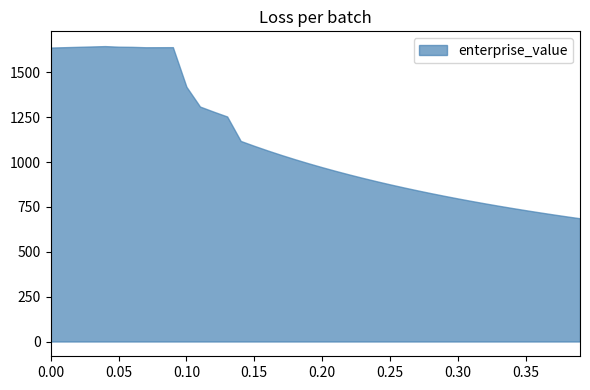

The value of enterprise_value at 0.13 is 1254.3. True or false?

True